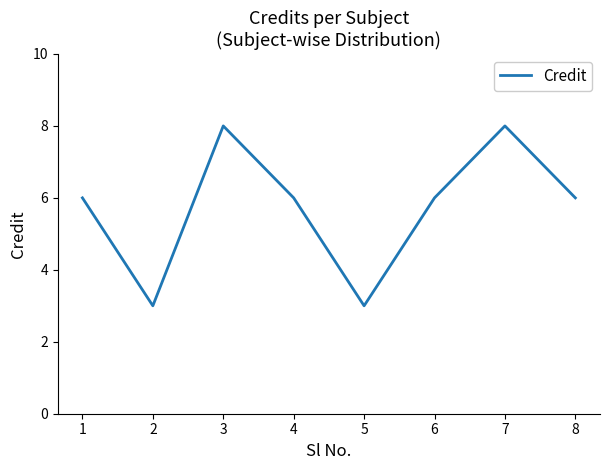

The value at 3 is 11. True or false?

False